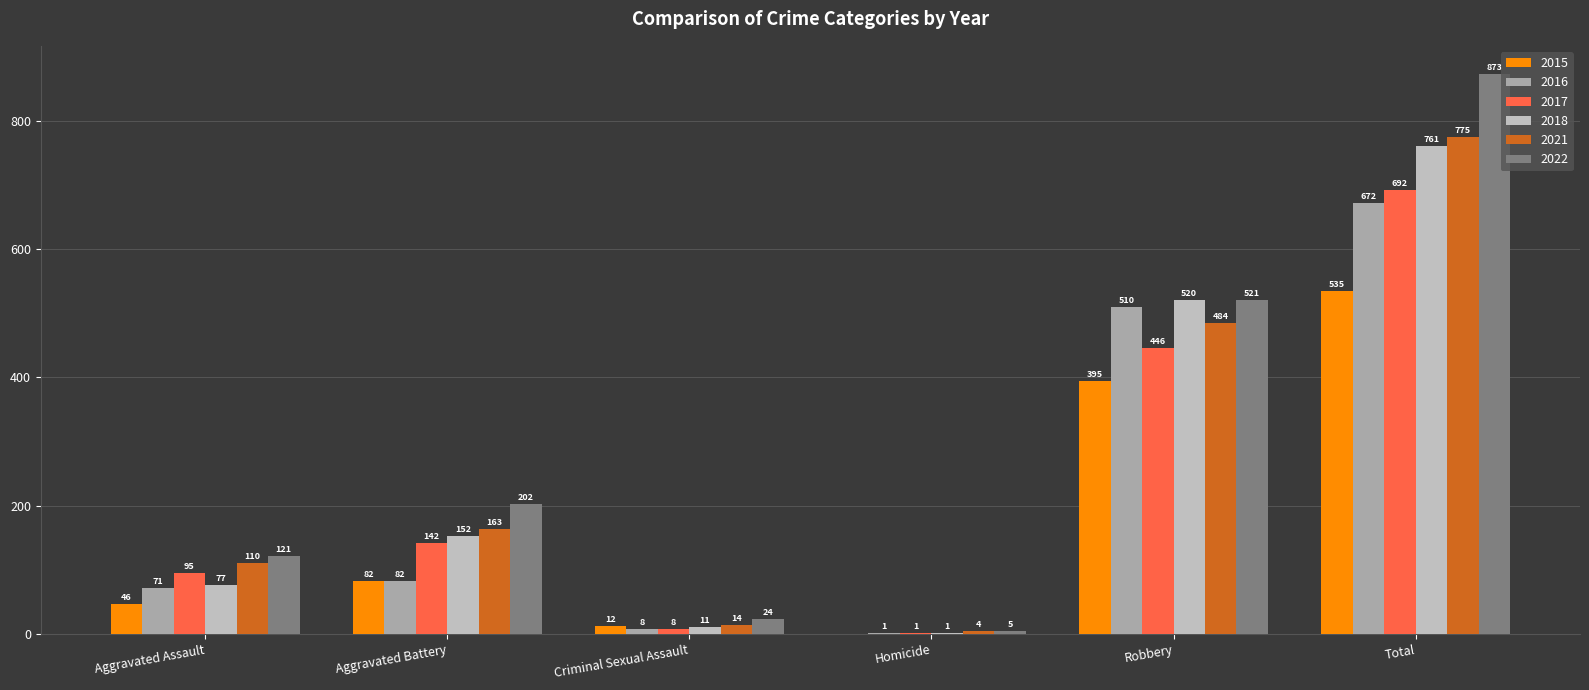

Reading left to right, what are all the values shown in this chart?

2015: 46	82	12	0	395	535
2016: 71	82	8	1	510	672
2017: 95	142	8	1	446	692
2018: 77	152	11	1	520	761
2021: 110	163	14	4	484	775
2022: 121	202	24	5	521	873